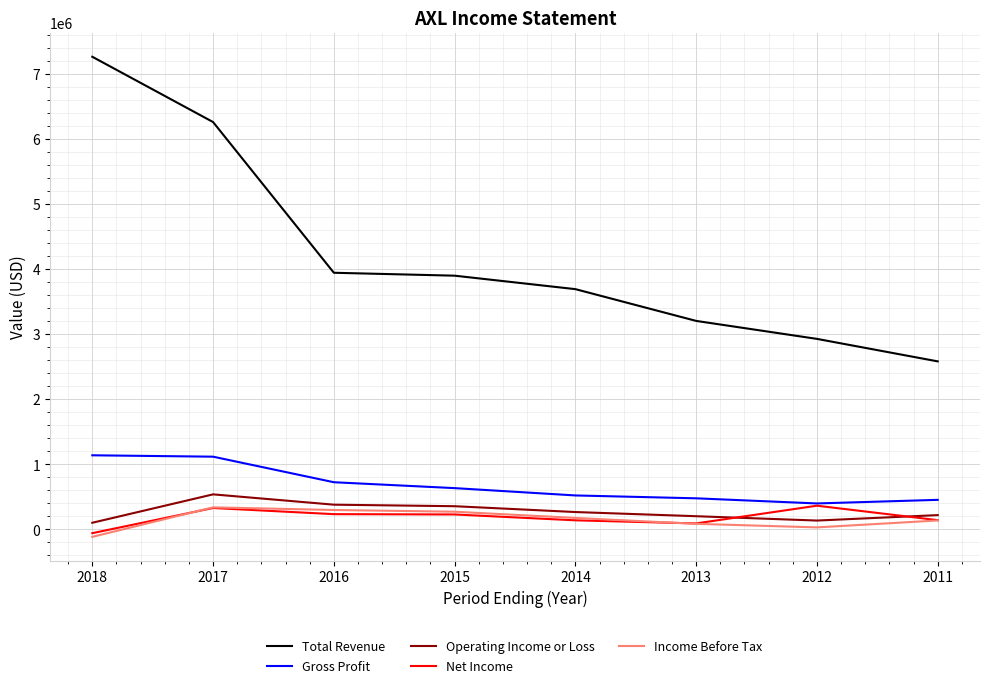

What is the difference between the second highest and second lowest values in the Gross Profit series?

664000